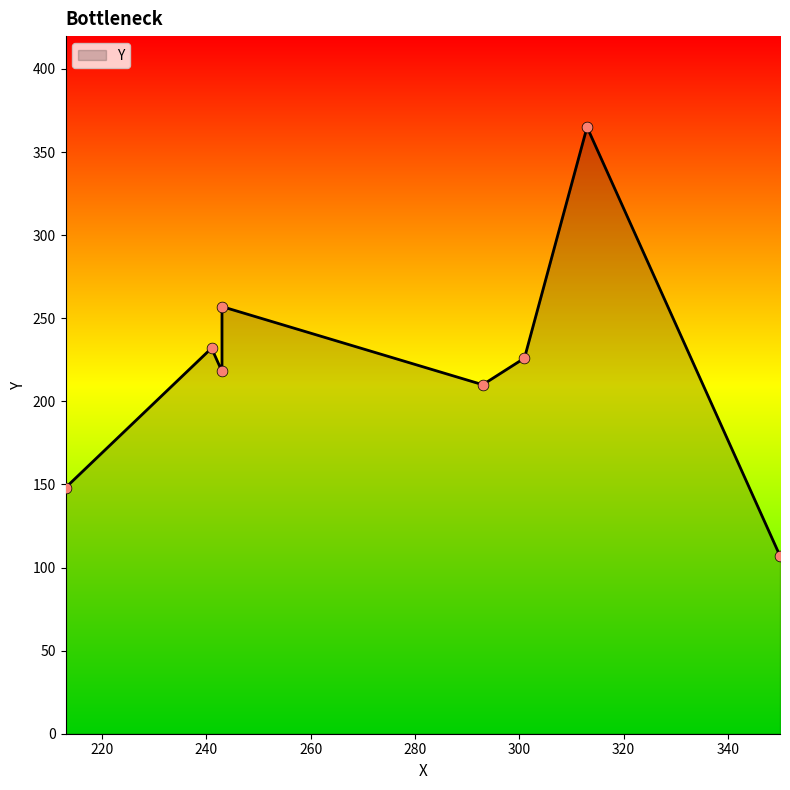

Which has a higher value, 350 or 213?

213